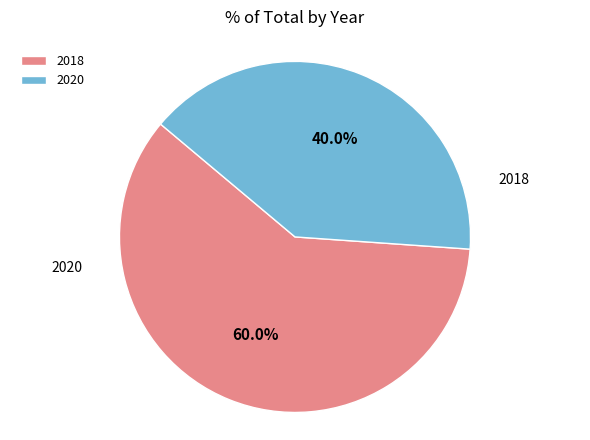

What is the total percentage of 2020 and 2018?

100.0%